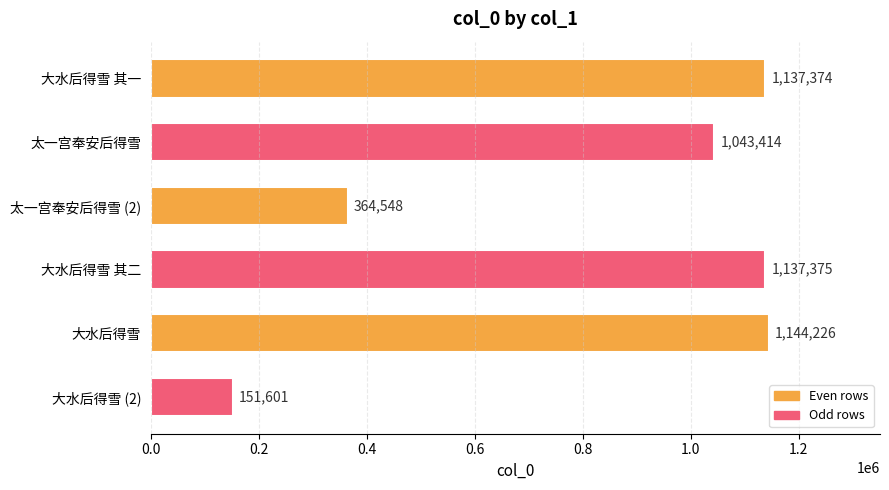

How many data points does each series have?

6